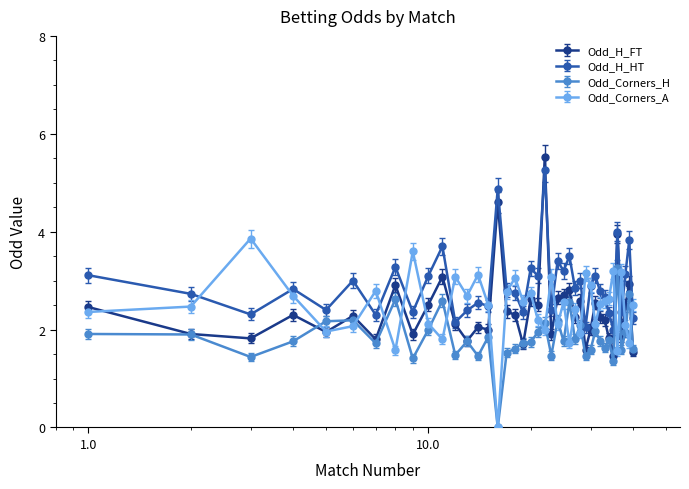

What is the lowest value of the Odd_H_HT series?

2.0